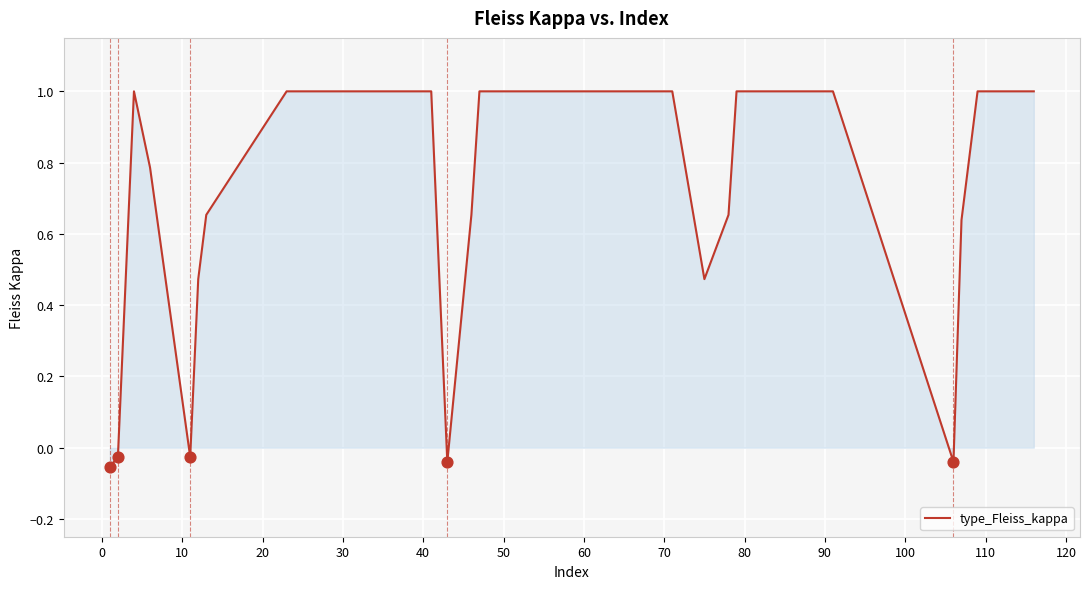

What is the difference between the maximum and minimum values?

1.1